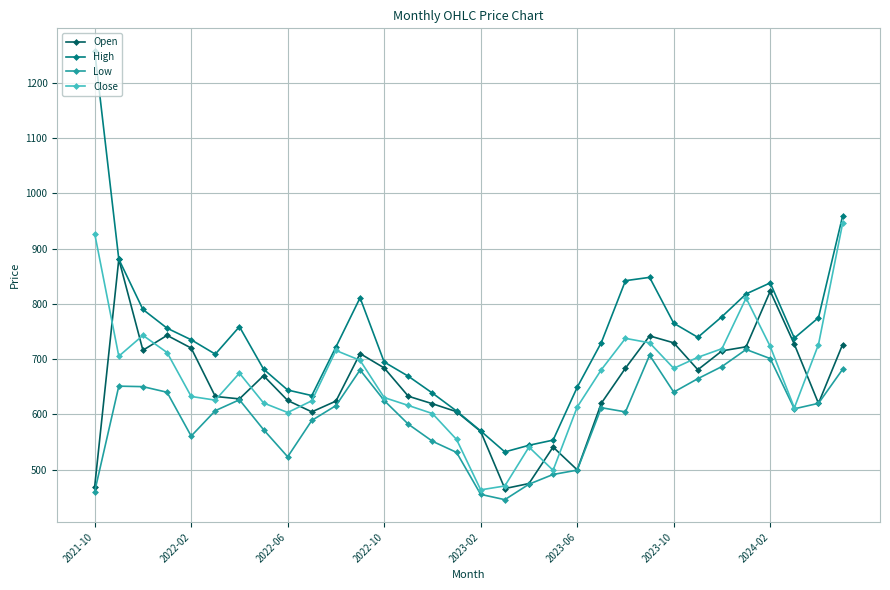

What is the value of the Low point at the 28th from the left?

717.5